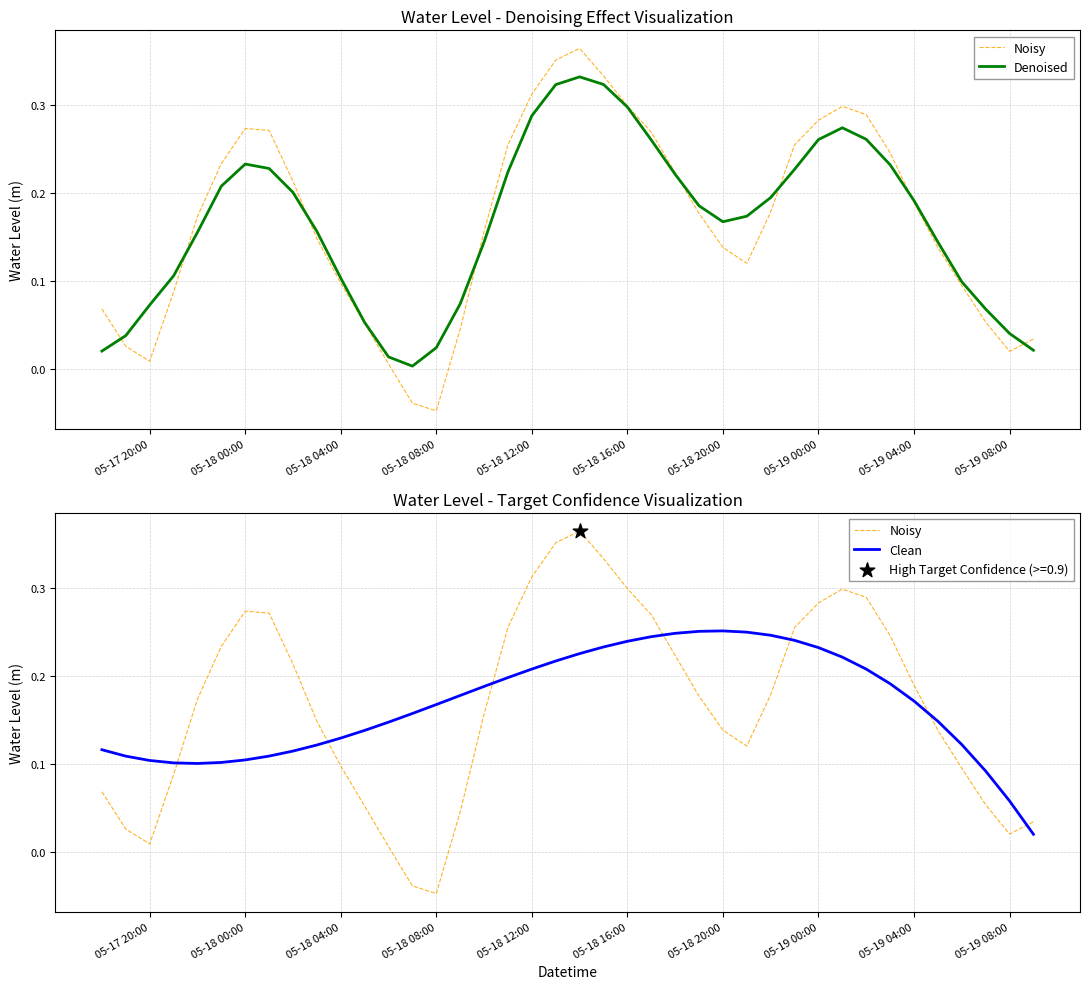

Which series has the largest total across all categories?

Noisy